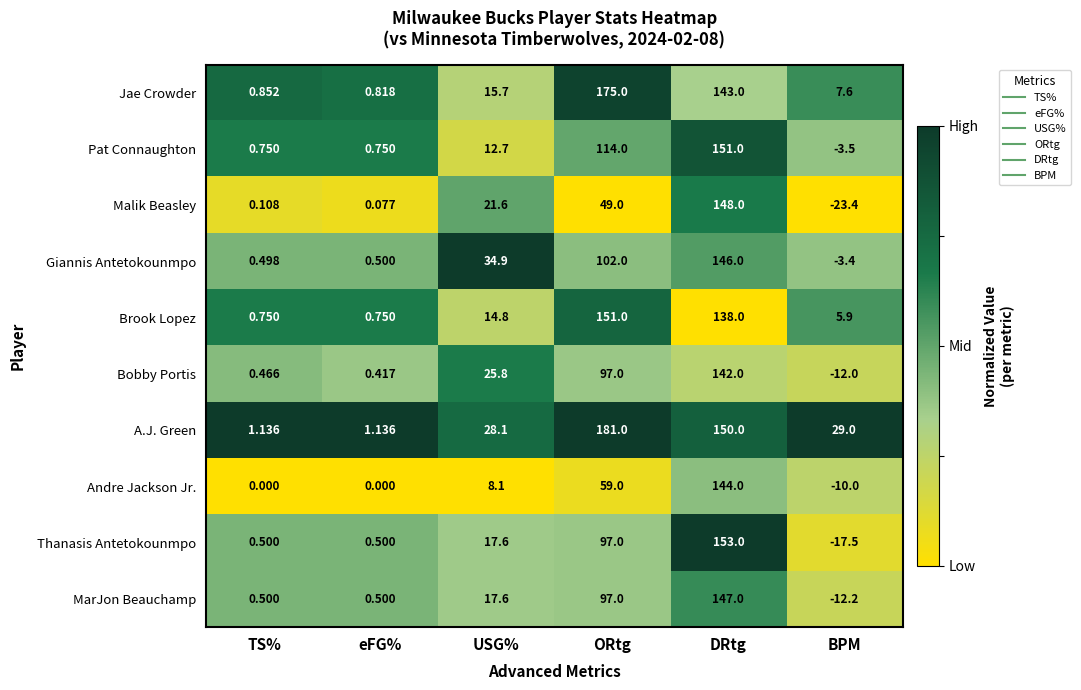

List the labels in order of Malik Beasley value, smallest first.

BPM, eFG%, TS%, USG%, ORtg, DRtg